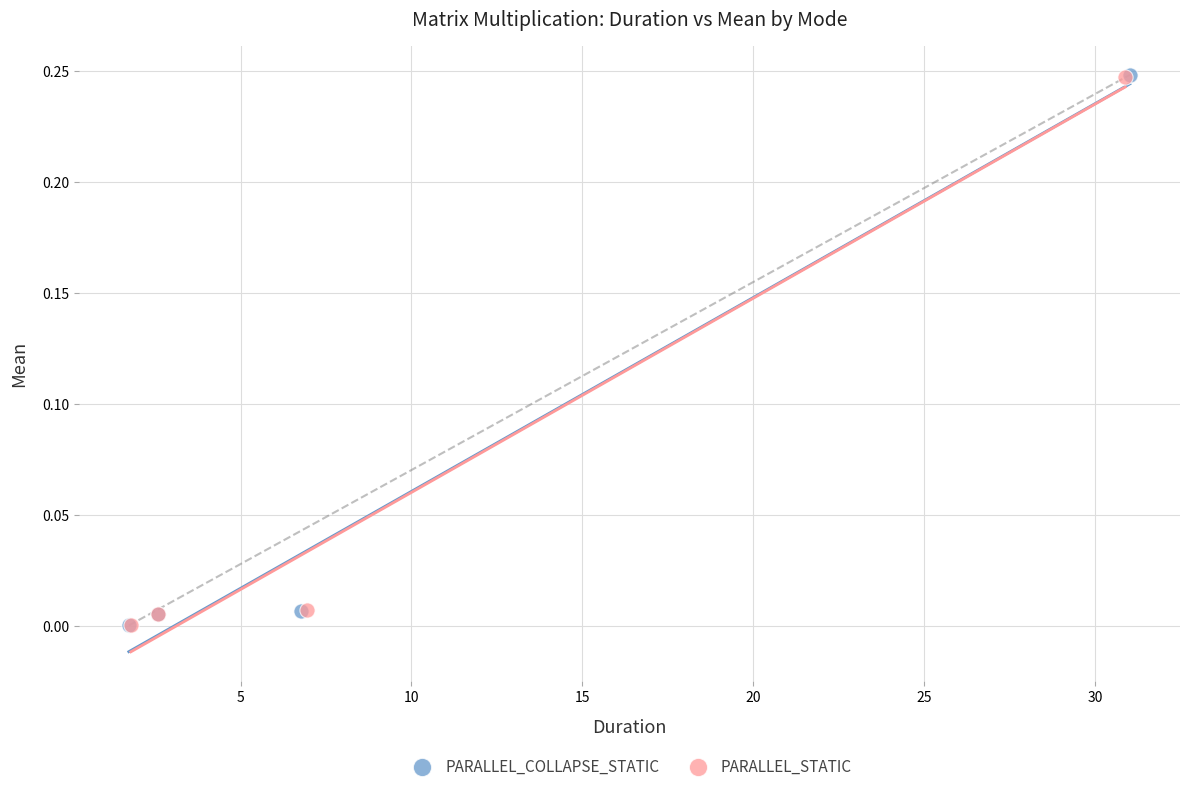

Which series has the widest spread of Y values?

PARALLEL_COLLAPSE_STATIC